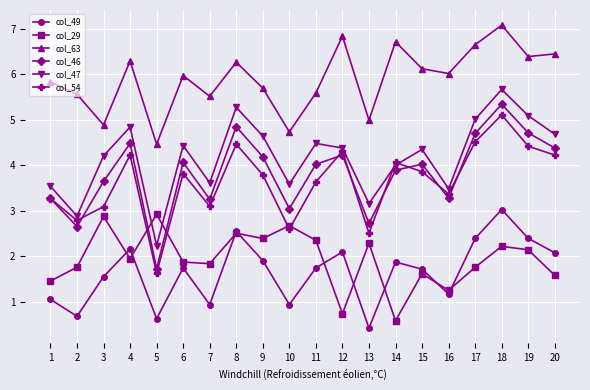

What is the difference between the second highest and minimum values in the col_49 series?

2.1